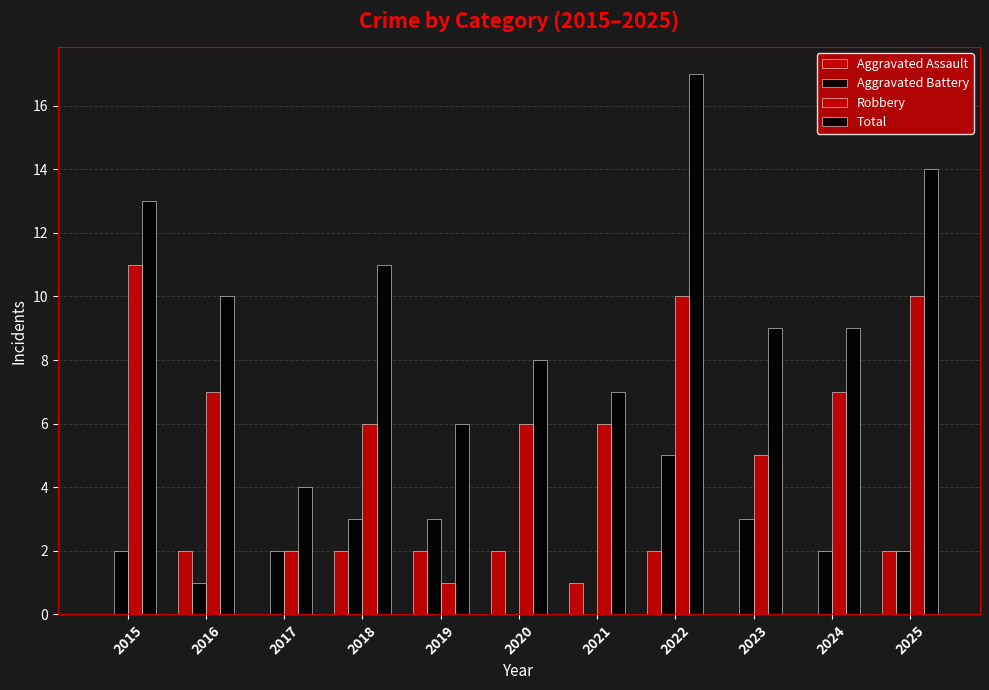

Does the chart contain stacked bars?

No